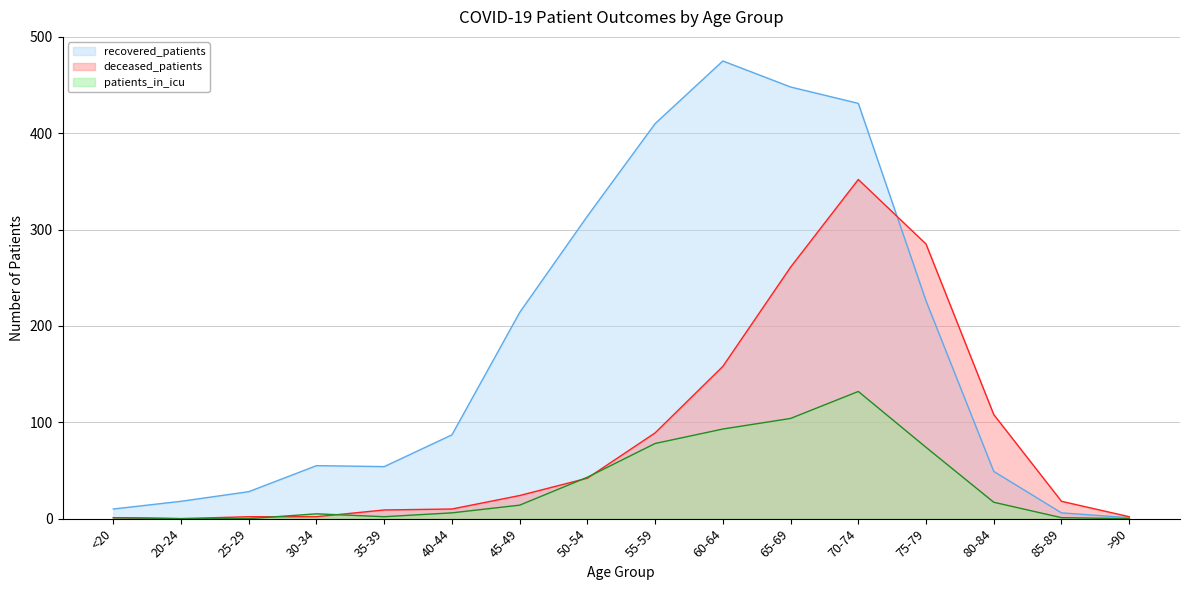

Is the value of deceased_patients at 65-69 greater than the value of recovered_patients at 40-44?

Yes